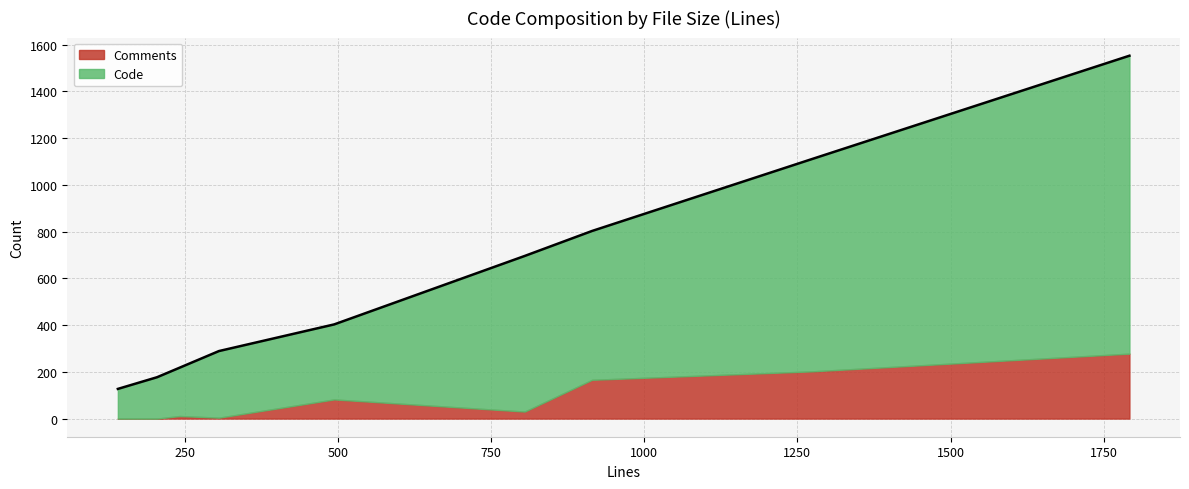

What is the sum of all Code values?

4755